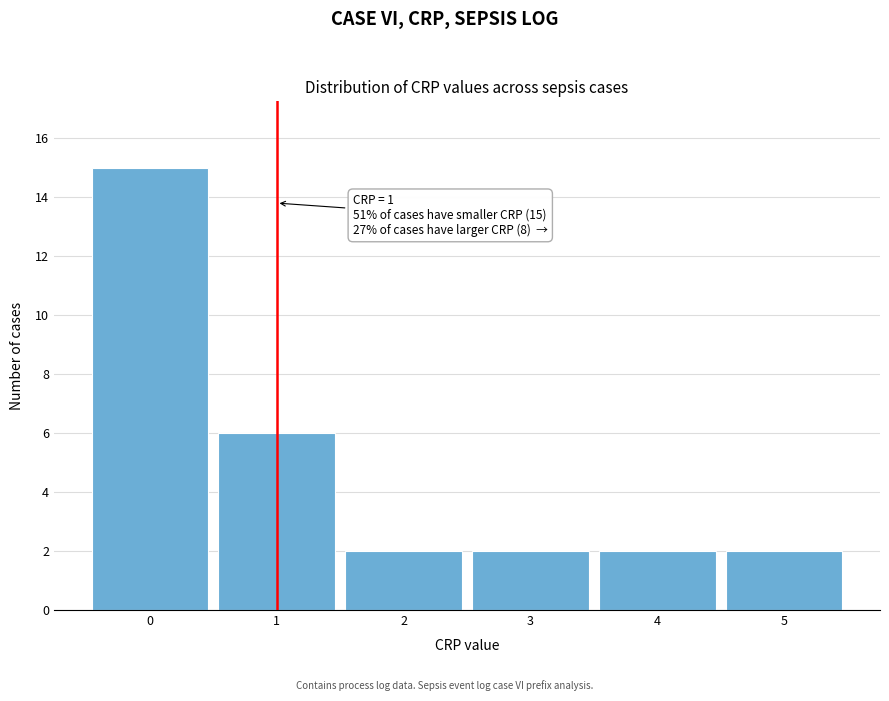

Over which range of the x-axis is the bar tallest?

-0.5 to 0.5